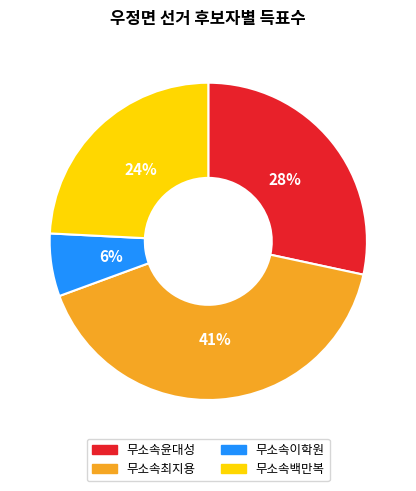

Does 무소속윤대성 account for over 50% of the chart?

No